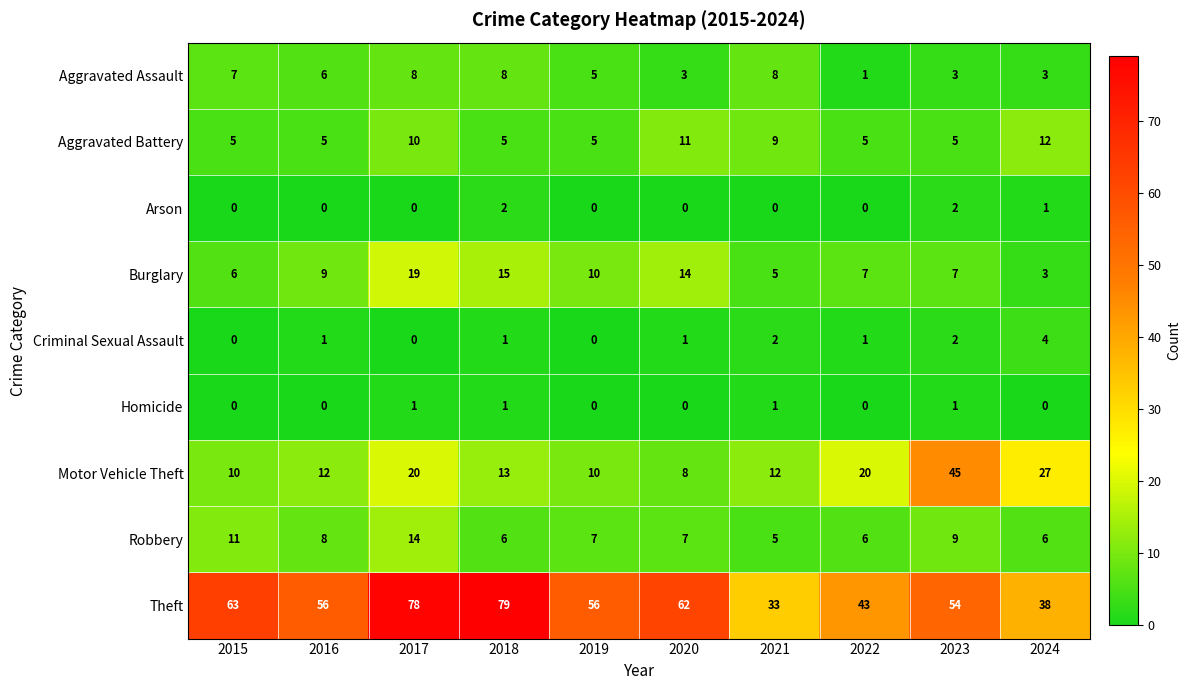

What is the greatest value displayed?

79